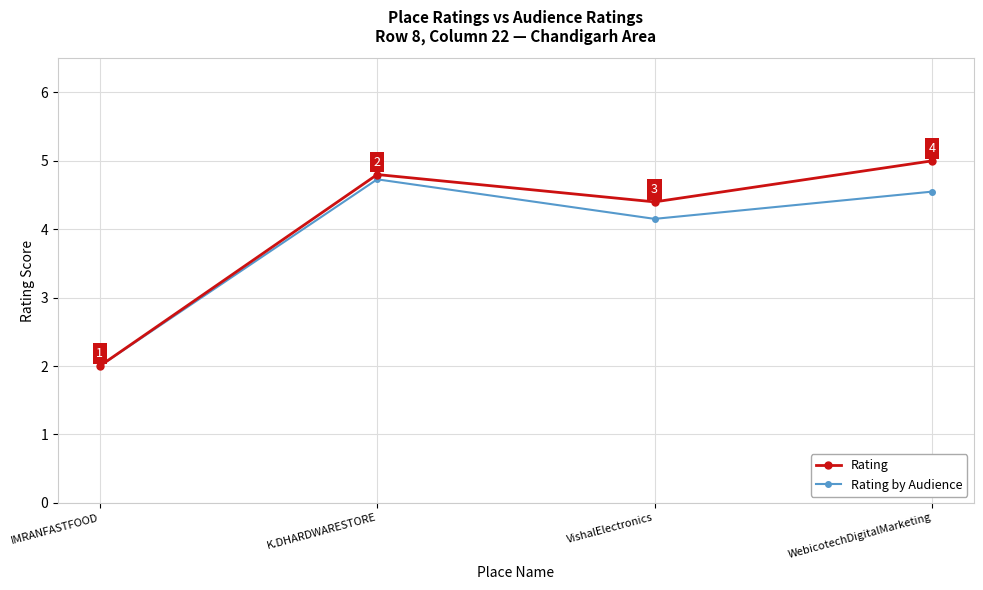

What is the difference between the maximum and minimum values in the Rating by Audience series?

2.7